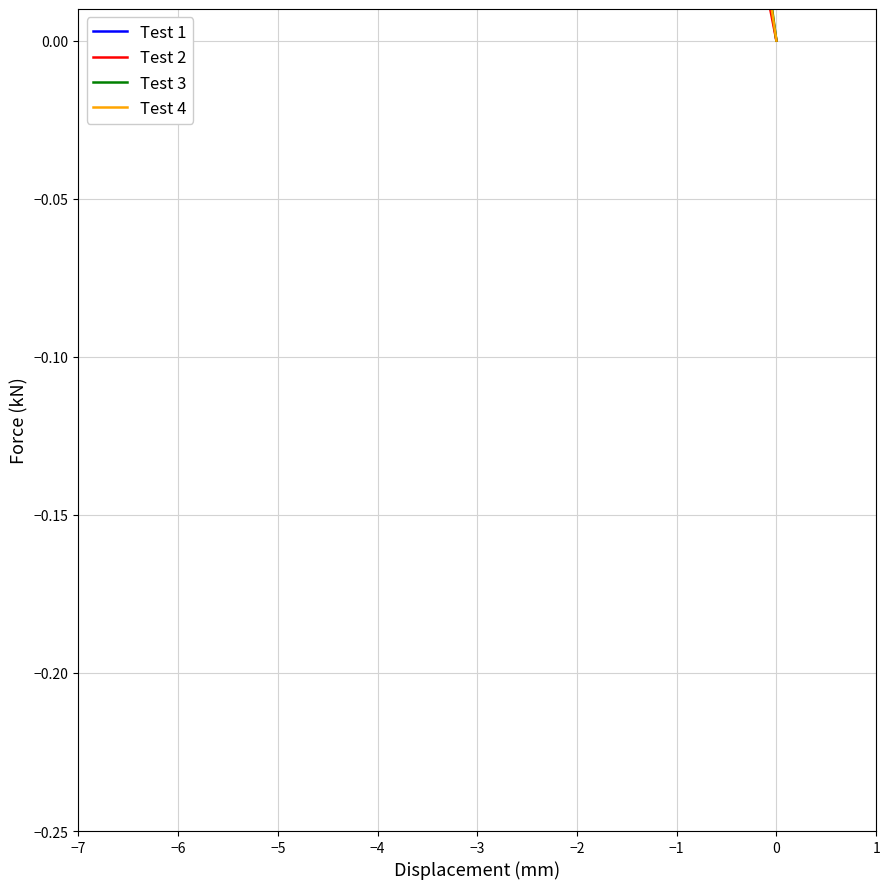

Reading left to right, list all the values displayed in this chart.

Test 1: -0.0	0.0	0.0	0.1	0.1	0.2	0.1	0.1	0.1	0.2	0.2	0.2	0.1	0.1	0.1	0.1	0.1	0.1	0.1	0.2	0.1	0.1	0.1	0.1	0.1	0.1	0.2	0.2	0.2	0.2	0.2	0.2	0.2	0.2	0.1	0.2	0.1	0.1	0.1	0.1
Test 2: -0.0	0.0	0.0	0.1	0.1	0.1	0.1	0.2	0.1	0.1	0.2	0.1	0.1	0.1	0.1	0.1	0.1	0.1	0.1	0.1	0.1	0.1	0.1	0.1	0.1	0.1	0.2	0.2	0.2	0.1	0.2	0.2	0.2	0.1	0.1	0.1	0.1	0.1	0.1	0.1
Test 3: -0.0	0.0	0.0	0.1	0.1	0.2	0.1	0.1	0.2	0.2	0.2	0.1	0.1	0.1	0.1	0.1	0.2	0.2	0.2	0.1	0.1	0.1	0.2	0.1	0.1	0.1	0.2	0.2	0.2	0.2	0.2	0.2	0.2	0.2	0.2	0.2	0.1	0.1	0.1	0.1
Test 4: -0.0	0.0	0.1	0.1	0.2	0.2	0.1	0.2	0.2	0.2	0.2	0.1	0.1	0.1	0.2	0.1	0.2	0.2	0.2	0.2	0.2	0.1	0.2	0.1	0.1	0.2	0.2	0.2	0.2	0.2	0.2	0.2	0.2	0.2	0.2	0.2	0.1	0.1	0.1	0.1